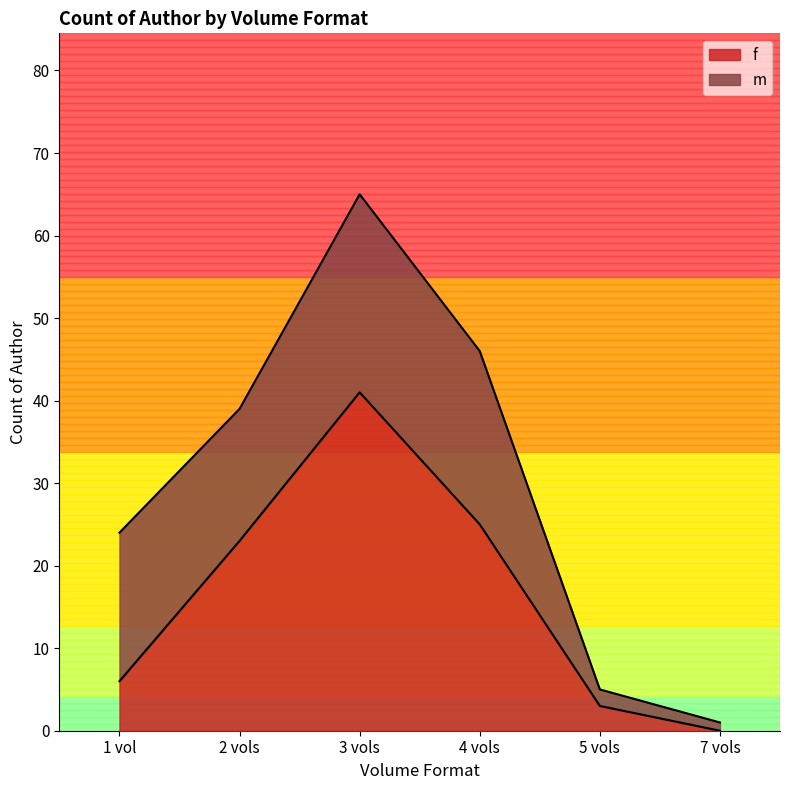

Which category has the lowest value in the f series?

7 vols